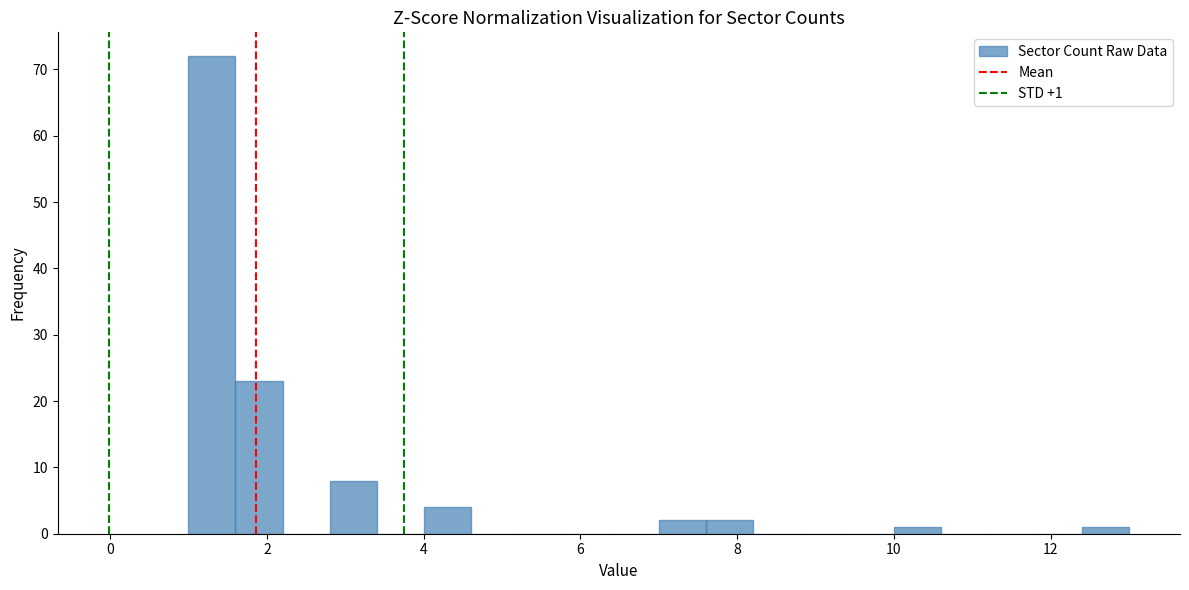

Around what value on the x-axis is the tallest bar? Give the approximate position of its centre, as read against the axis.

1.4